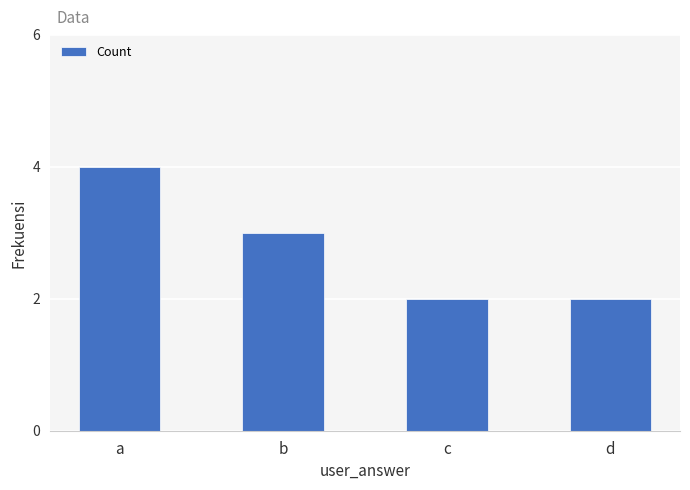

Reading left to right, extract all data points from this chart.

a=4	b=3	c=2	d=2